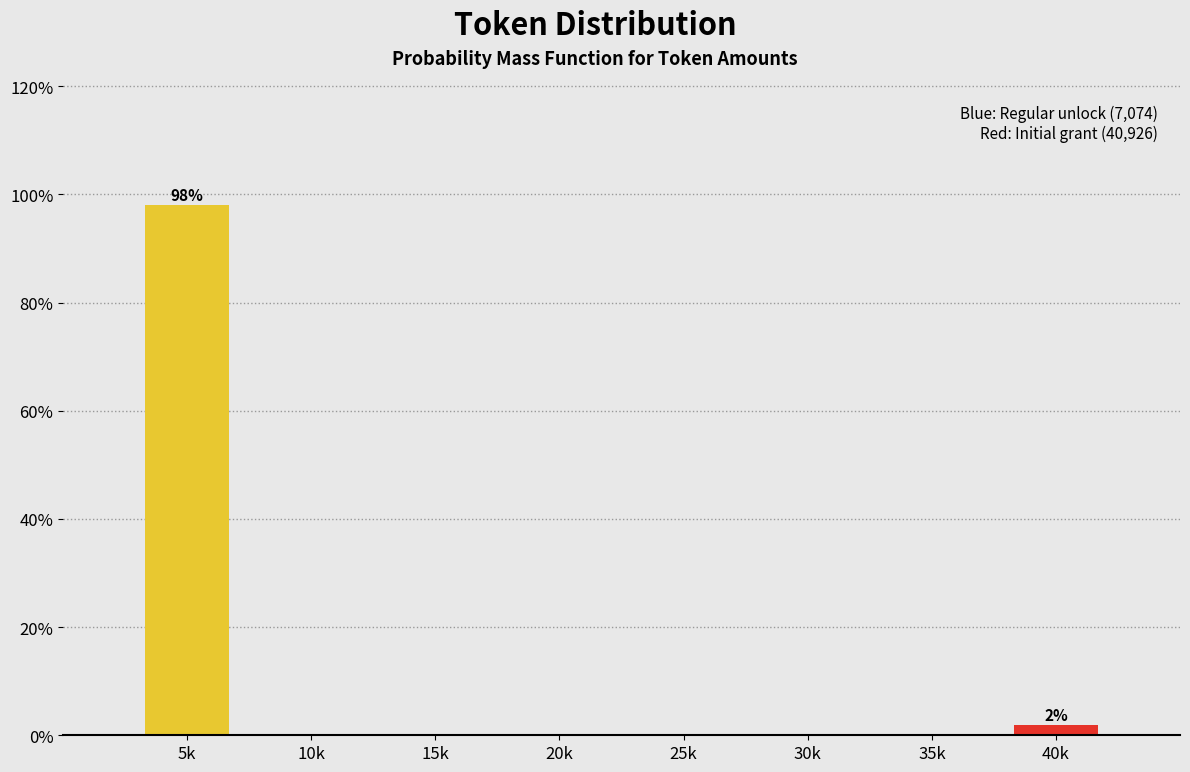

Reading left to right, transcribe all the data shown in this chart.

5k=98.1	10k=0.0	15k=0.0	20k=0.0	25k=0.0	30k=0.0	35k=0.0	40k=1.9